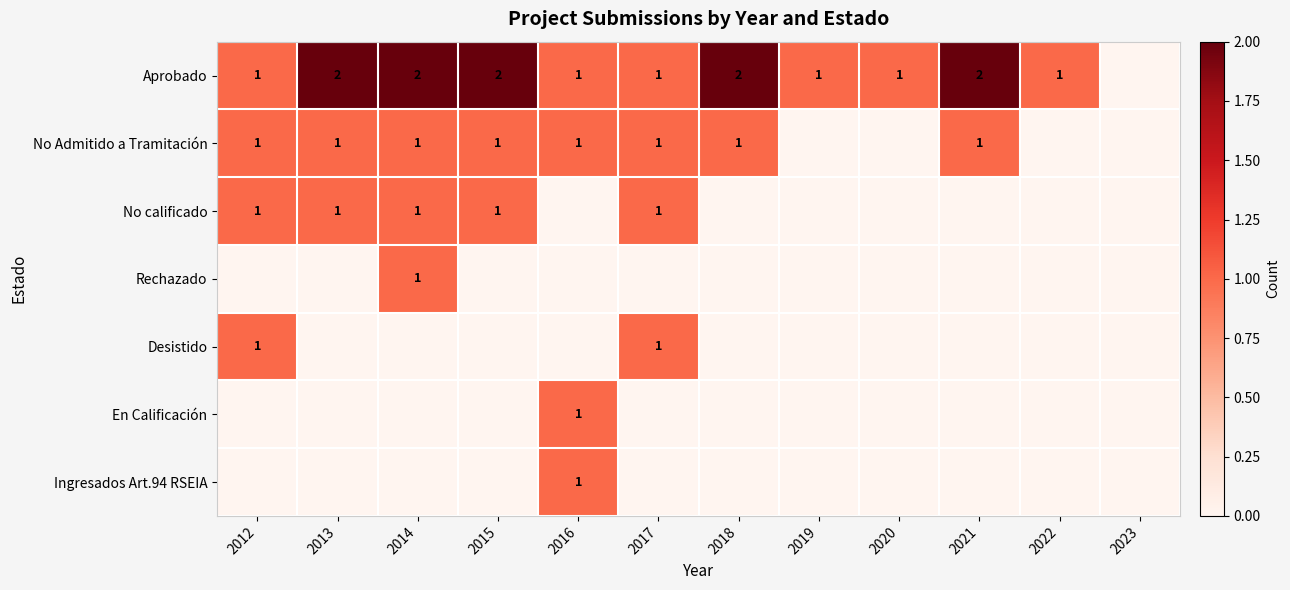

The value of Aprobado at 2019 is 1. True or false?

True